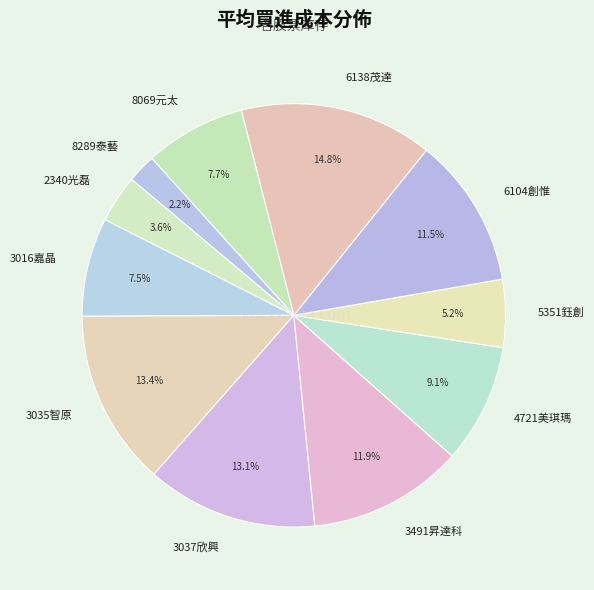

Is 5351鈺創 the majority of the pie?

No